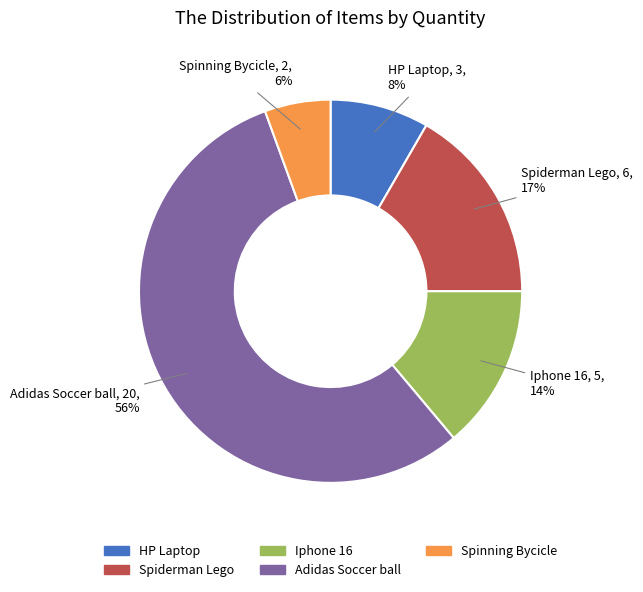

What percentage is the Spinning Bycicle slice, to the nearest percent?

6%